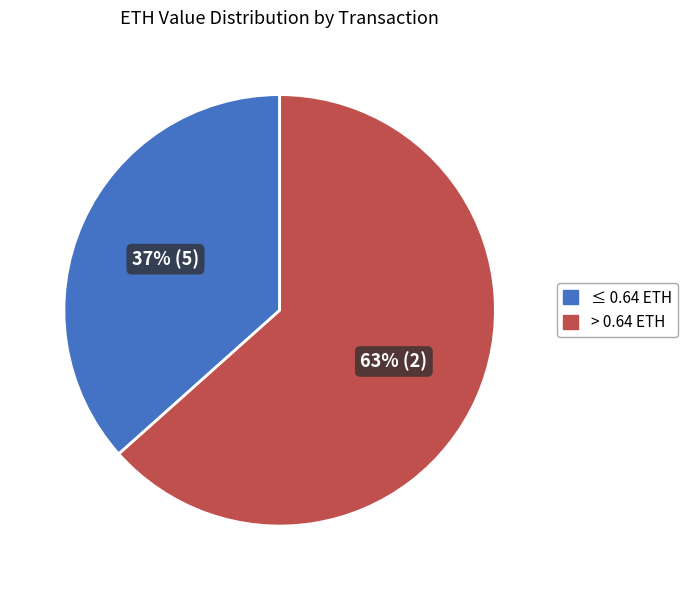

To the nearest percent, what is the average slice percentage?

50%